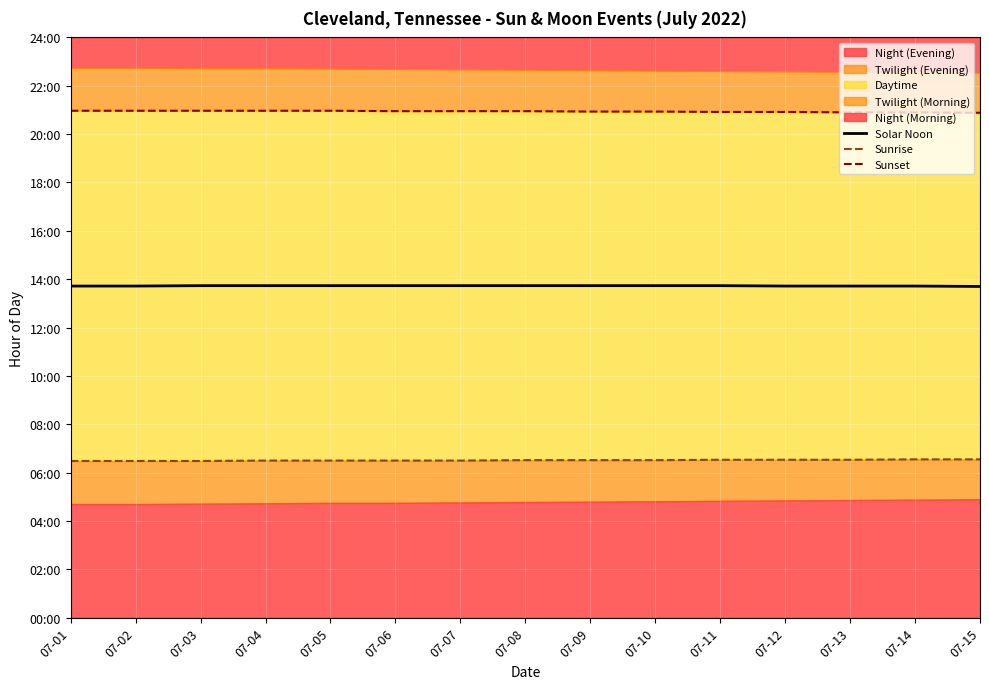

The value of Sunrise at 07-09 is 6.5. True or false?

True